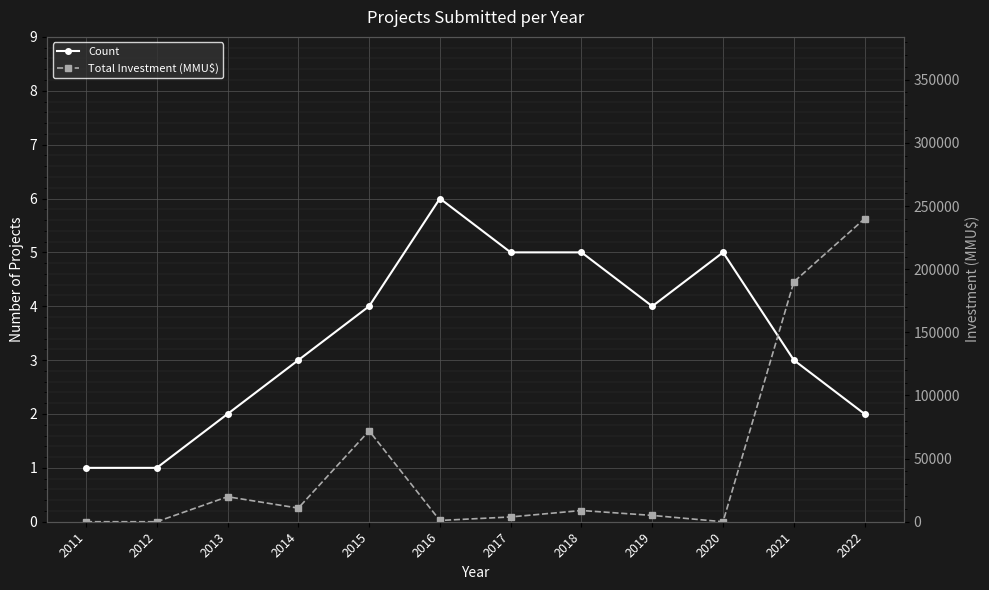

How many Count values are between 2 and 5?

9